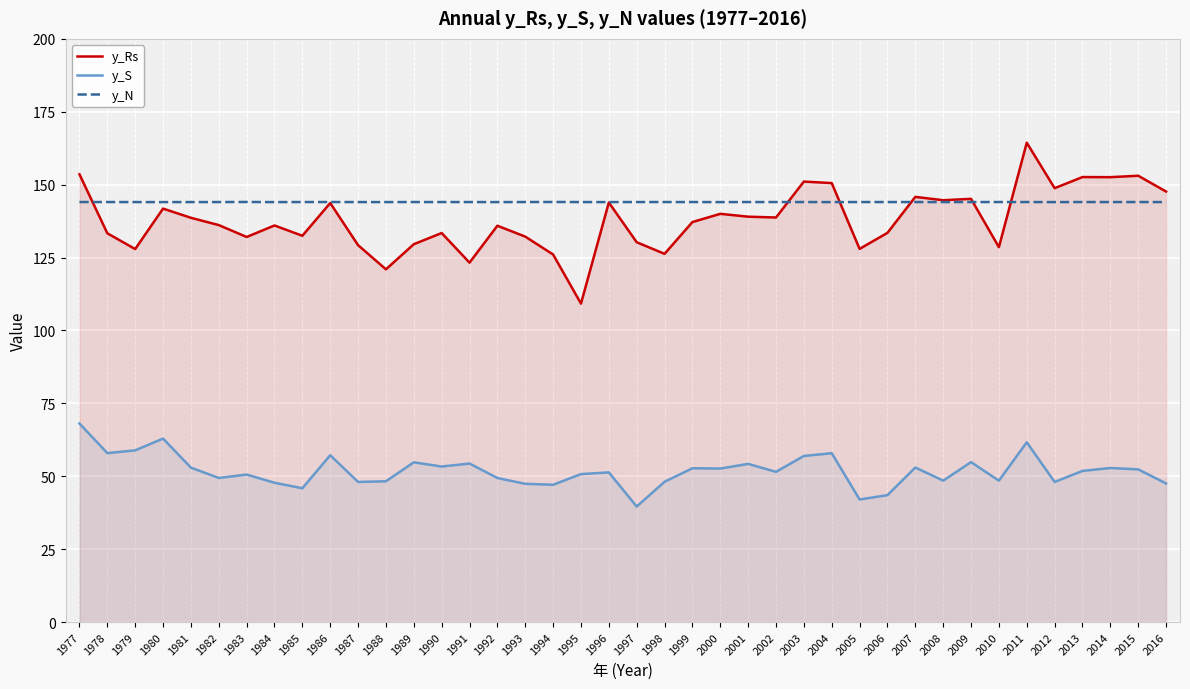

Reading right to left, transcribe all the data shown in this chart.

y_Rs: 2016=147.6	2015=153.1	2014=152.6	2013=152.6	2012=148.8	2011=164.4	2010=128.6	2009=145.1	2008=144.7	2007=145.8	2006=133.5	2005=128.0	2004=150.5	2003=151.1	2002=138.7	2001=139.0	2000=140.0	1999=137.2	1998=126.3	1997=130.3	1996=143.9	1995=109.2	1994=126.0	1993=132.2	1992=135.9	1991=123.3	1990=133.4	1989=129.6	1988=121.0	1987=129.2	1986=143.7	1985=132.5	1984=136.0	1983=132.1	1982=136.1	1981=138.6	1980=141.8	1979=127.9	1978=133.3	1977=153.6
y_S: 2016=47.5	2015=52.4	2014=52.8	2013=51.8	2012=48.1	2011=61.7	2010=48.5	2009=54.8	2008=48.5	2007=53.0	2006=43.5	2005=42.0	2004=57.9	2003=57.0	2002=51.5	2001=54.2	2000=52.6	1999=52.7	1998=48.1	1997=39.6	1996=51.3	1995=50.7	1994=47.1	1993=47.4	1992=49.4	1991=54.4	1990=53.3	1989=54.8	1988=48.3	1987=48.0	1986=57.2	1985=45.9	1984=47.8	1983=50.6	1982=49.4	1981=53.0	1980=62.9	1979=58.9	1978=57.9	1977=68.1
y_N: 2016=144.0	2015=144.0	2014=144.0	2013=144.0	2012=144.0	2011=144.0	2010=144.0	2009=144.0	2008=144.0	2007=144.0	2006=144.0	2005=144.0	2004=144.0	2003=144.0	2002=144.0	2001=144.0	2000=144.0	1999=144.0	1998=144.0	1997=144.0	1996=144.0	1995=144.0	1994=144.1	1993=144.0	1992=144.0	1991=144.0	1990=144.0	1989=144.0	1988=144.0	1987=144.0	1986=144.0	1985=144.0	1984=144.0	1983=144.1	1982=144.0	1981=144.0	1980=144.0	1979=144.0	1978=144.0	1977=144.0